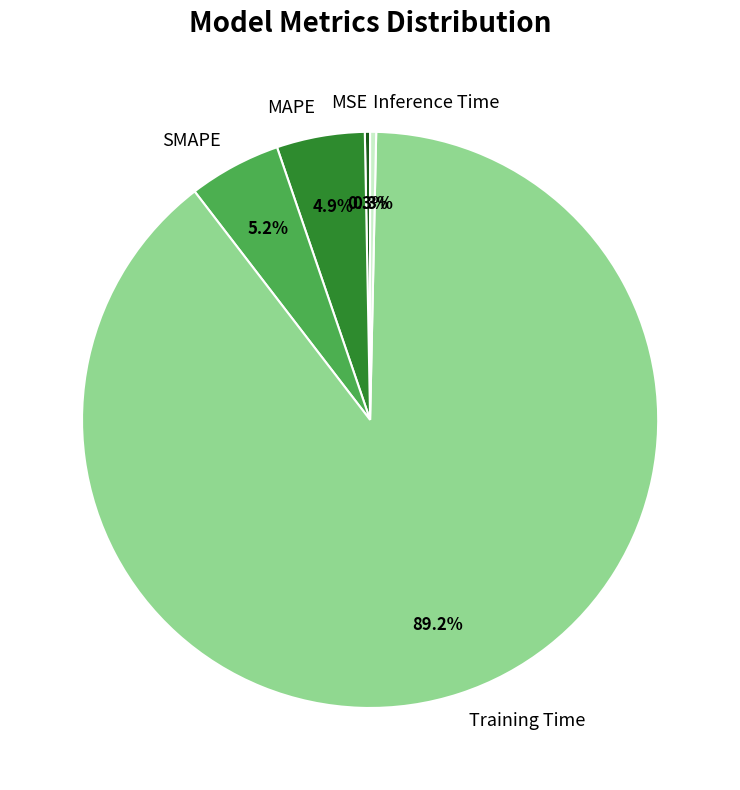

To the nearest percent, what percentage of the pie is SMAPE?

5%